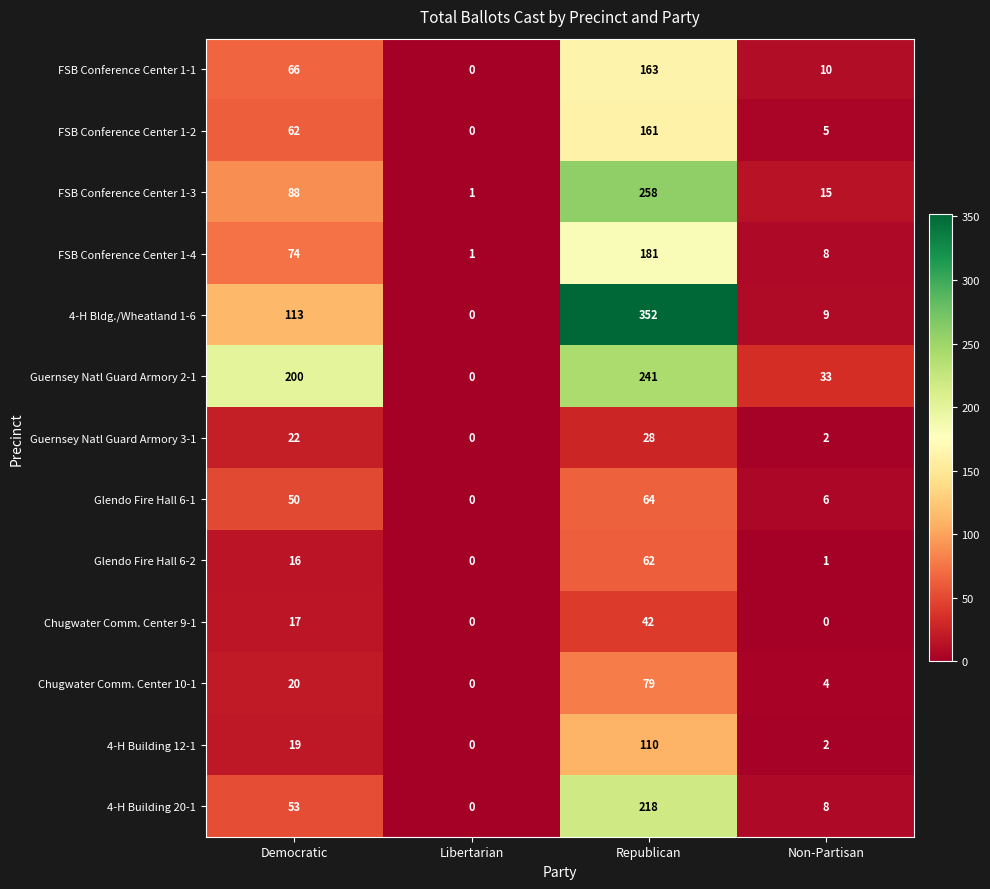

Rank the series by their maximum value, from lowest to highest.

Guernsey Natl Guard Armory 3-1, Chugwater Comm. Center 9-1, Glendo Fire Hall 6-2, Glendo Fire Hall 6-1, Chugwater Comm. Center 10-1, 4-H Building 12-1, FSB Conference Center 1-2, FSB Conference Center 1-1, FSB Conference Center 1-4, 4-H Building 20-1, Guernsey Natl Guard Armory 2-1, FSB Conference Center 1-3, 4-H Bldg./Wheatland 1-6